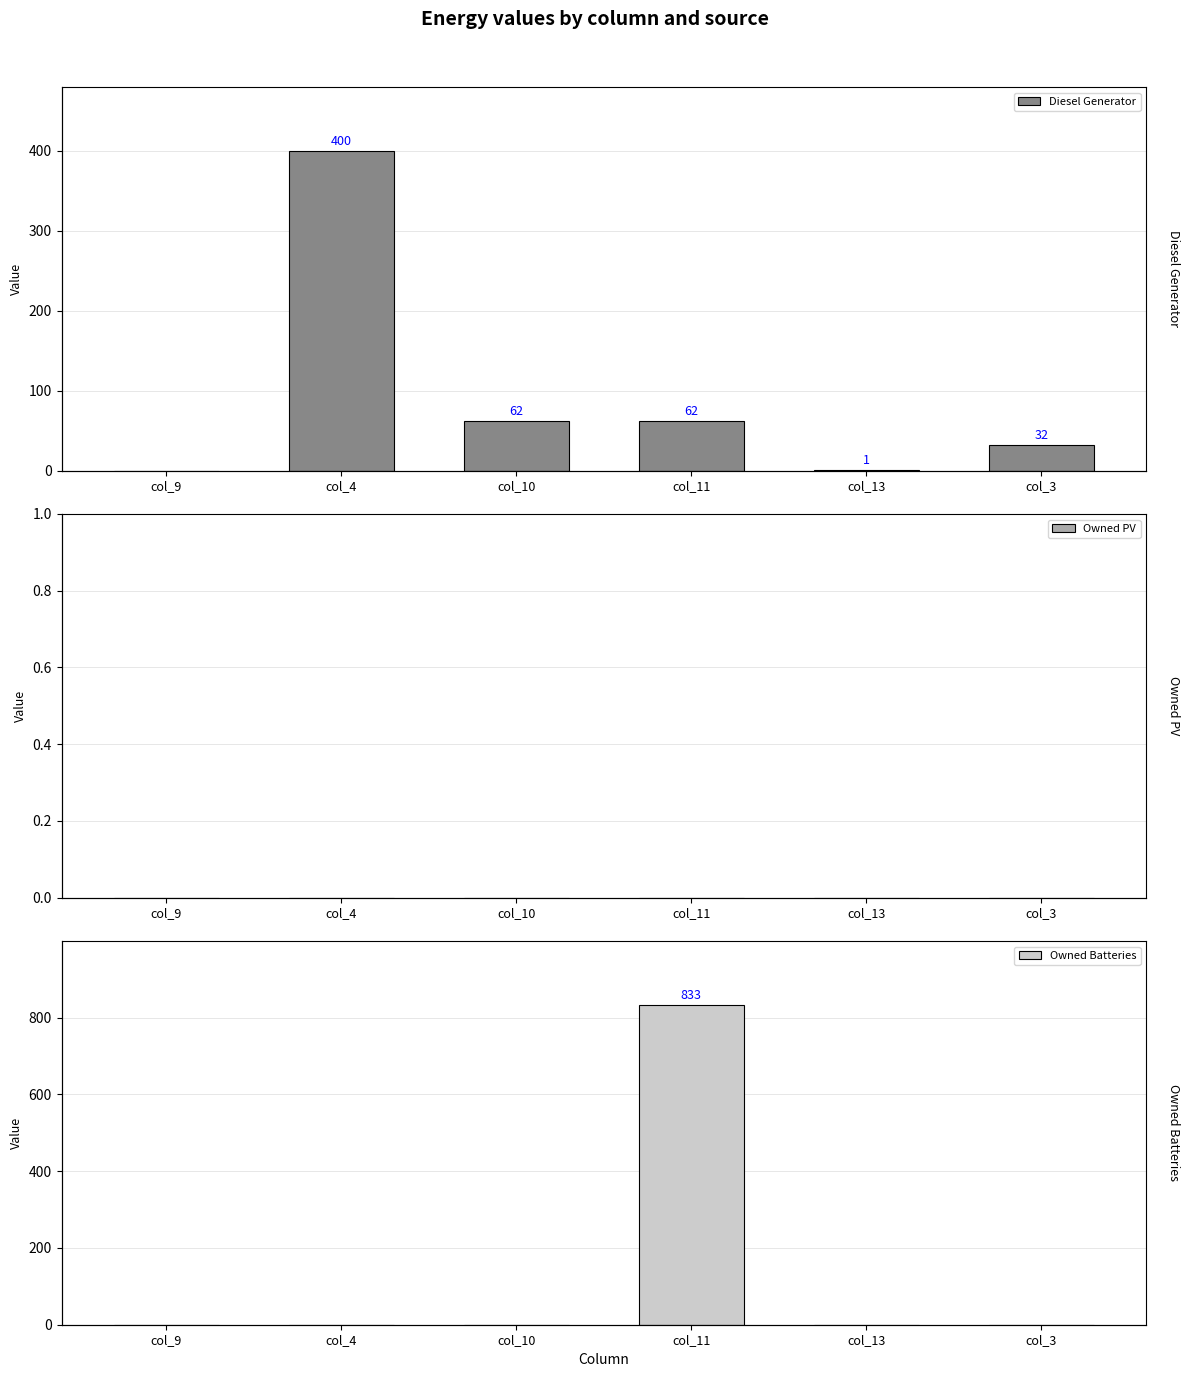

Reading left to right, transcribe all the data shown in this chart.

Diesel Generator: 0	400	62	62	1	32
Owned PV: 0	0	0	0	0	0
Owned Batteries: 0	0	0	833	0	0